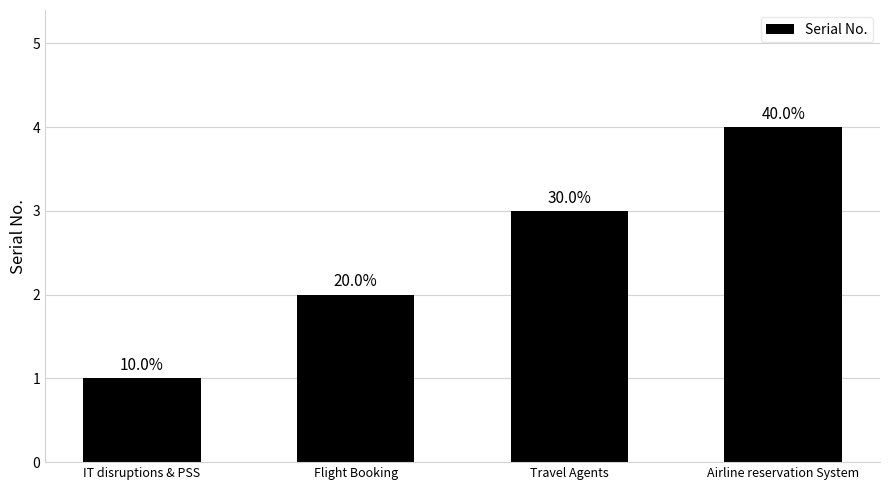

What is the sum of all values?

10